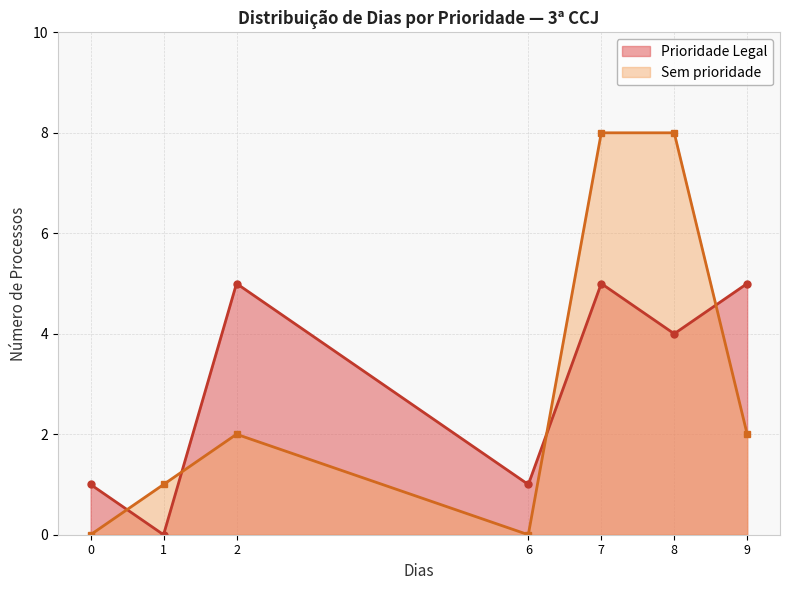

What is the sum of all Sem prioridade values?

21